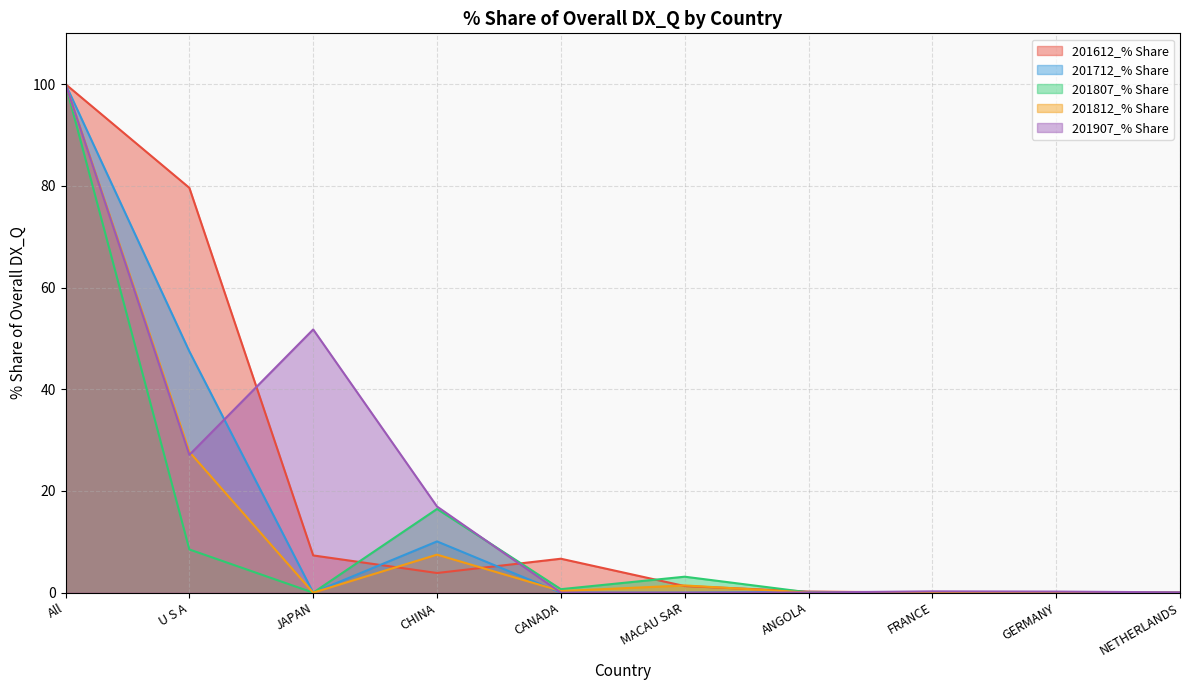

What is the label of the 9th point from the left?

GERMANY